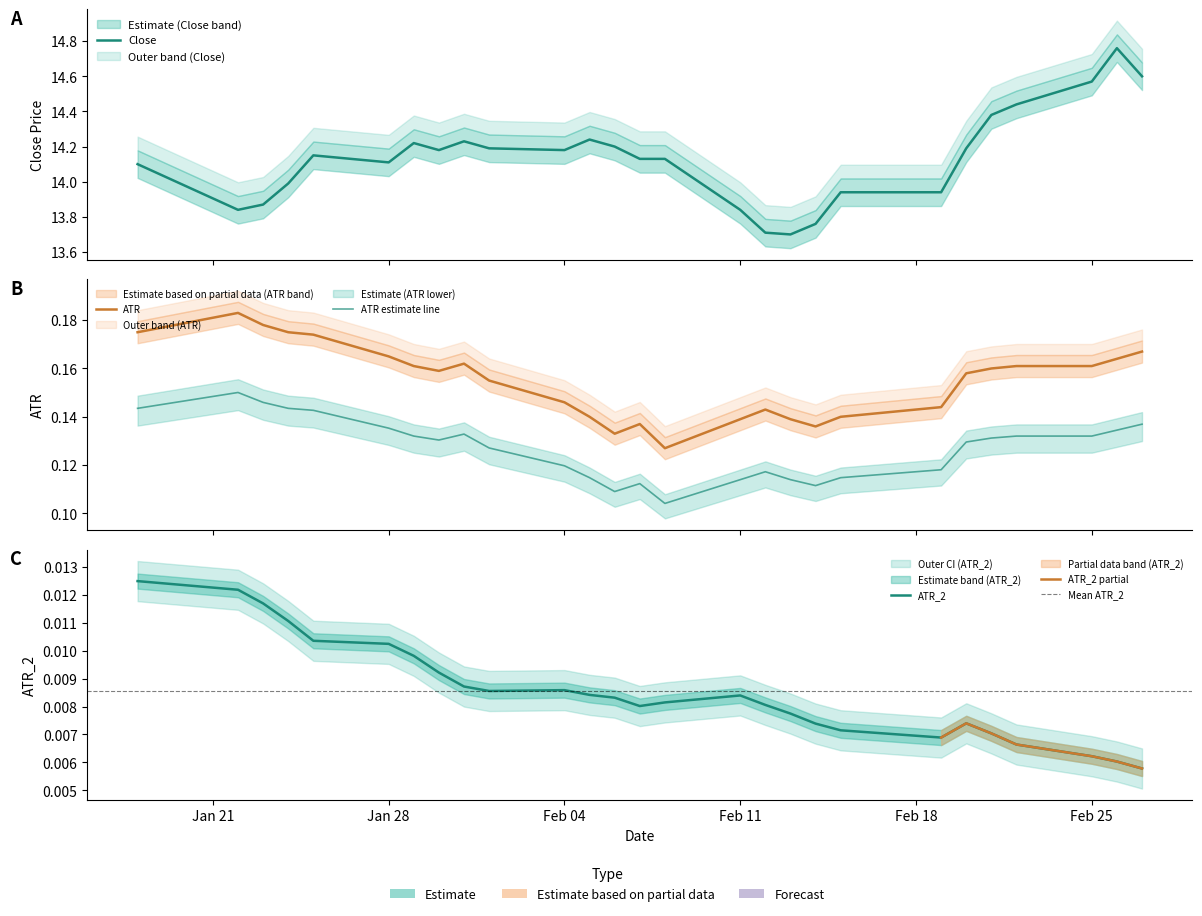

What are all the series names shown in the legend?

ATR, ATR_2, Close